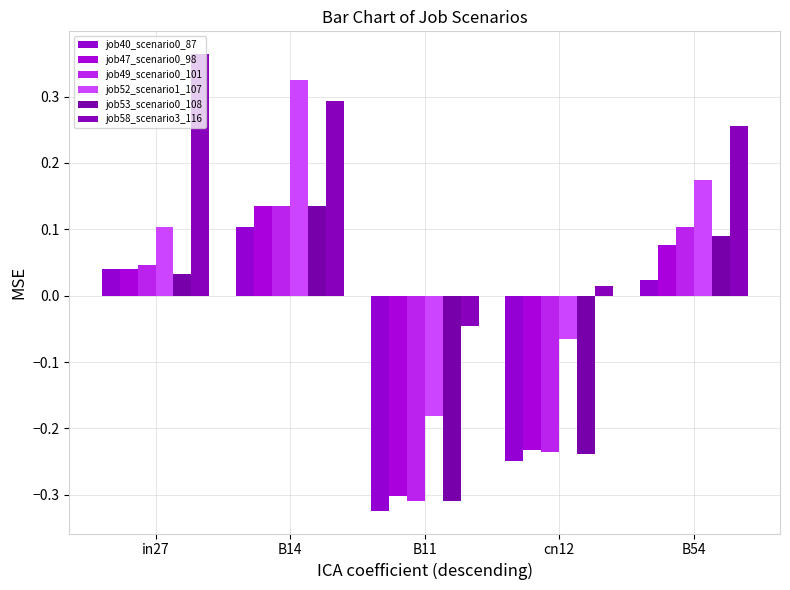

True or false: job47_scenario0_98 has a value of 0.1 at B14.

True